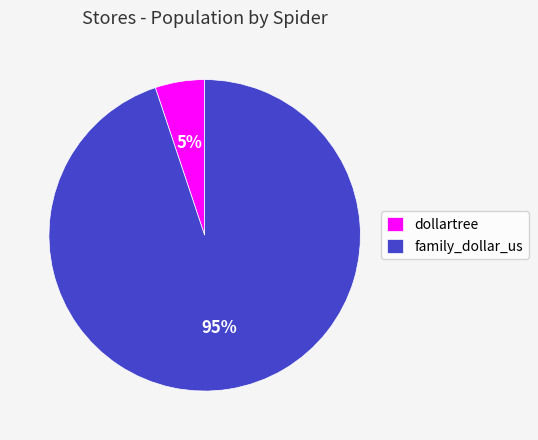

Do family_dollar_us and dollartree together represent more than half of the pie?

Yes